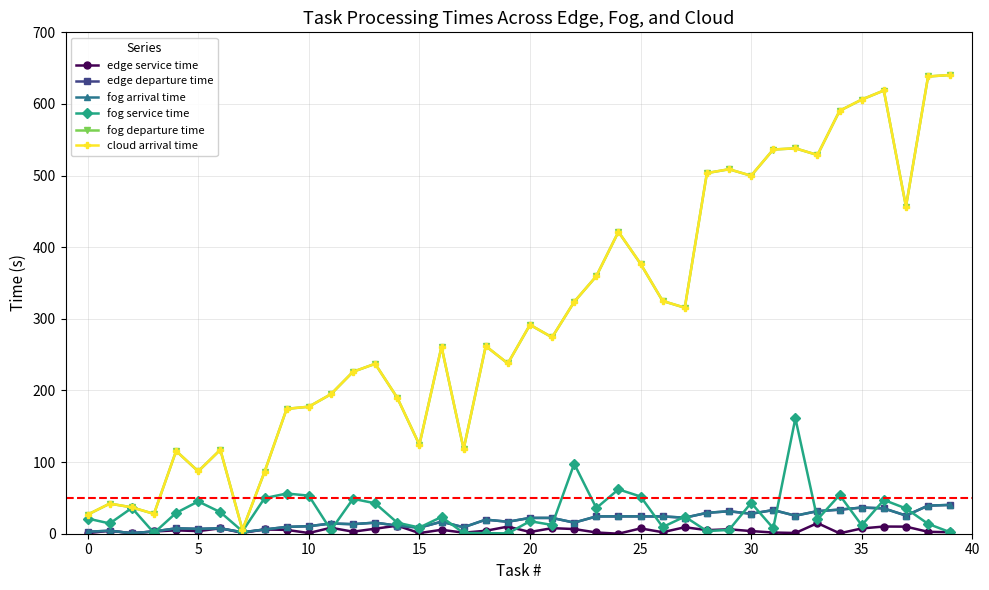

What is the highest value of the fog arrival time series?

40.3